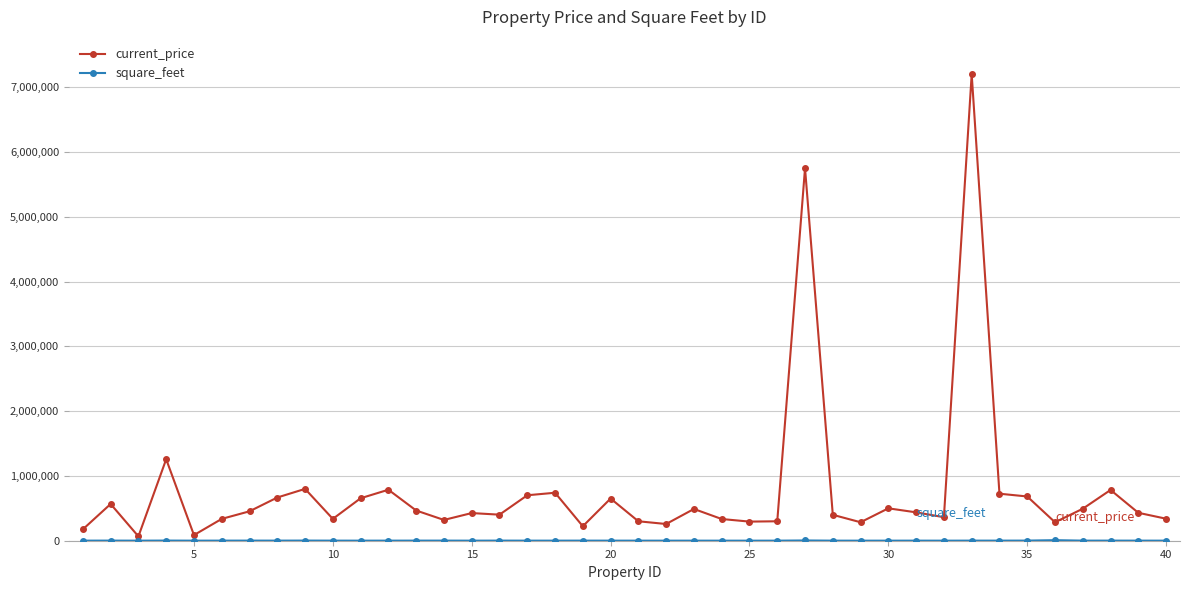

Does the chart display data point markers on the line(s)?

Yes